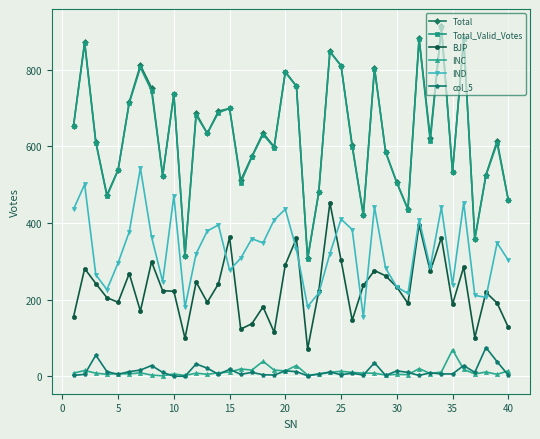

True or false: IND and col_5 cross at least once.

False